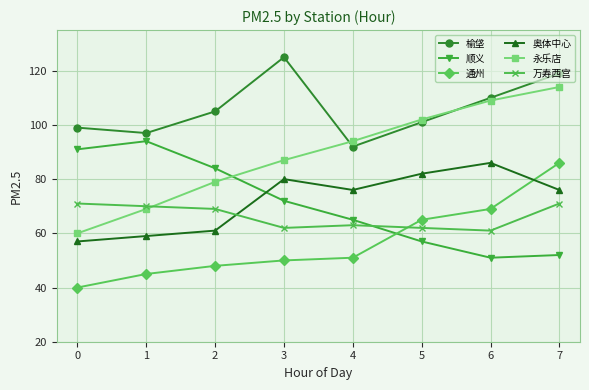

What is the difference between the highest and lowest values at 2?

57